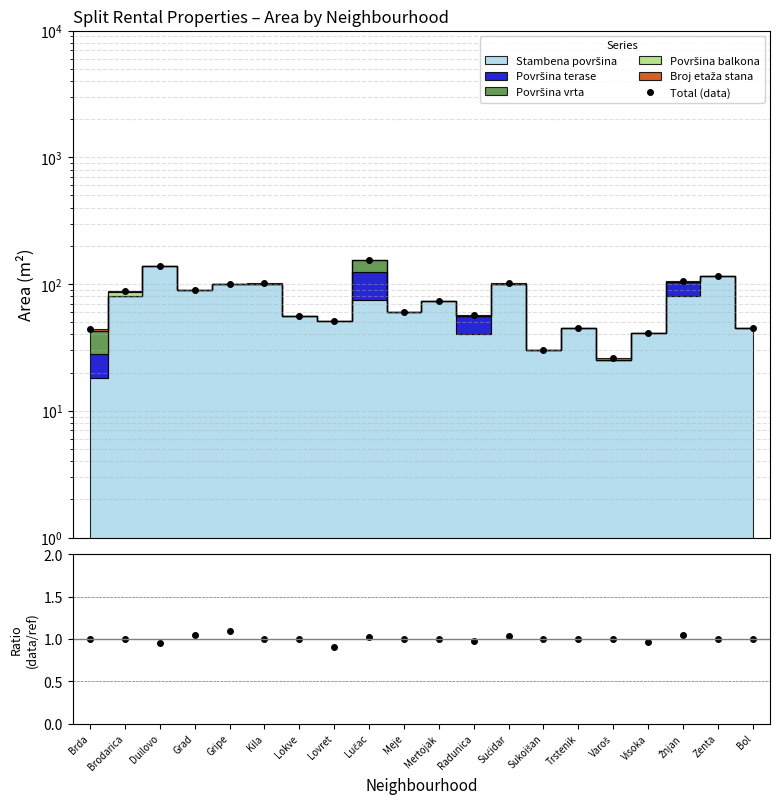

Which category has the highest value in the Ratio series?

Gripe